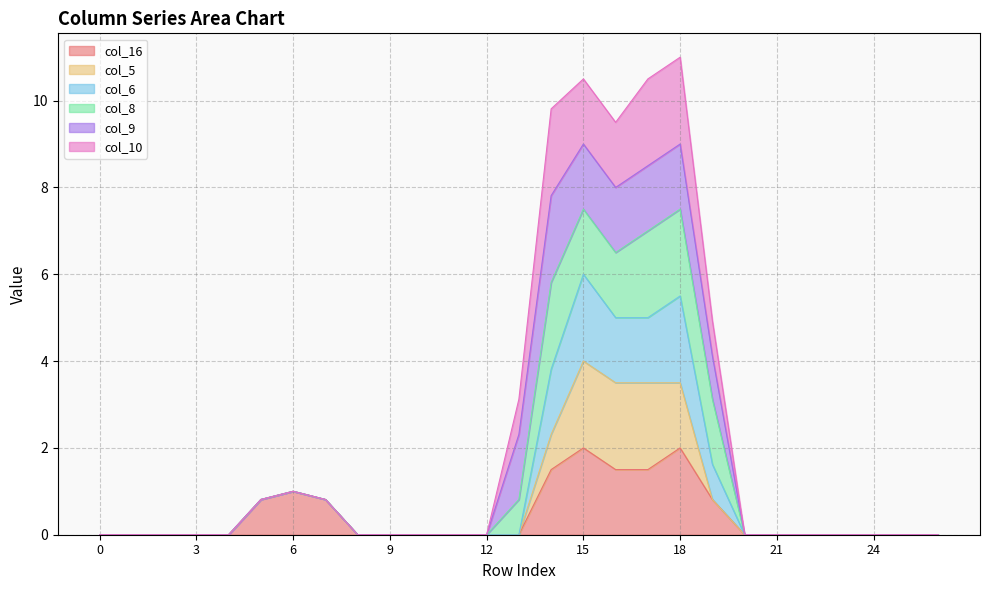

Which series has the widest spread of values?

col_10